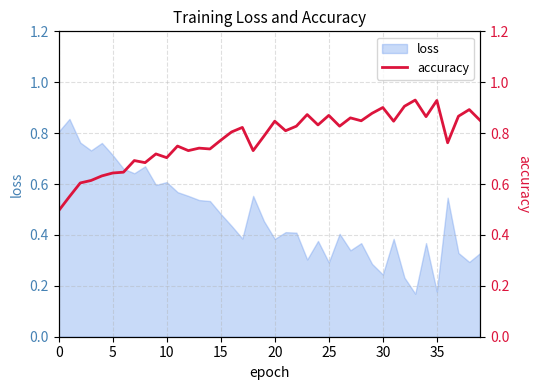

Which label corresponds to the largest value in the chart?

33